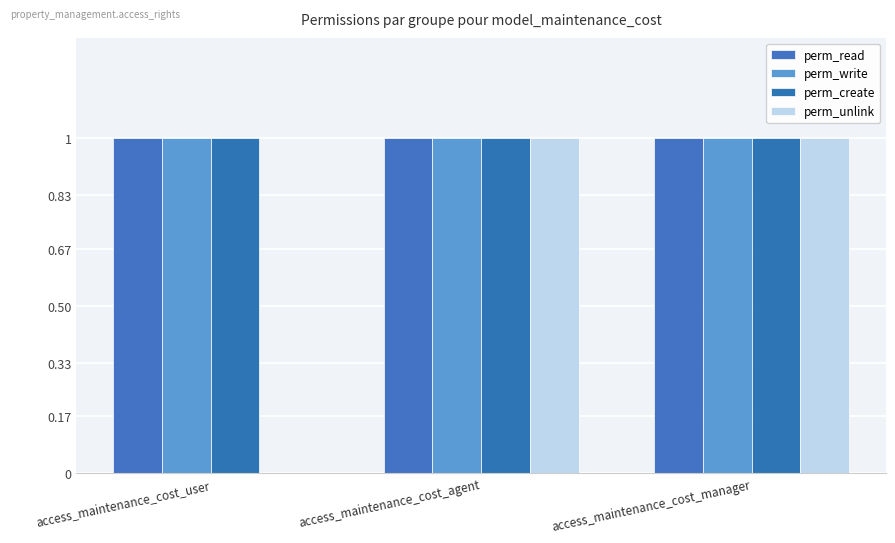

Does the chart contain stacked bars?

No